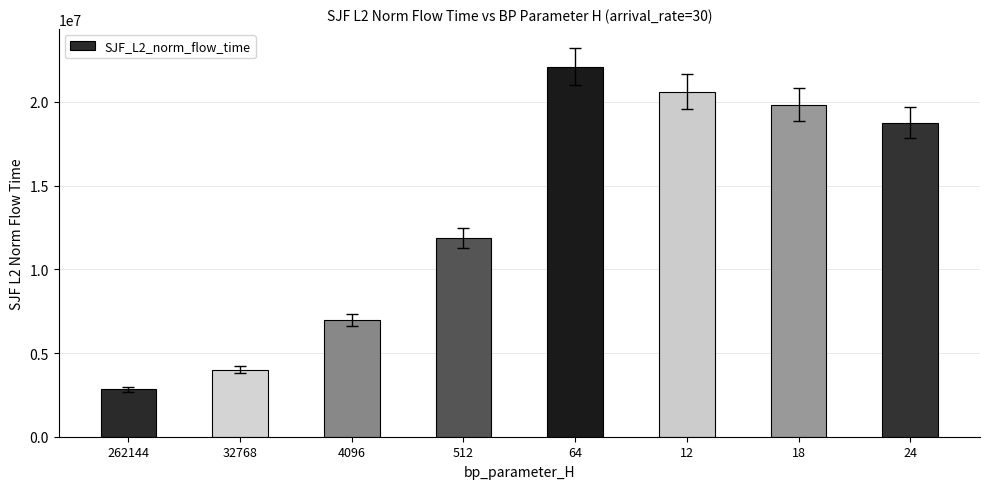

What is the maximum value shown in the chart?

22096491.6